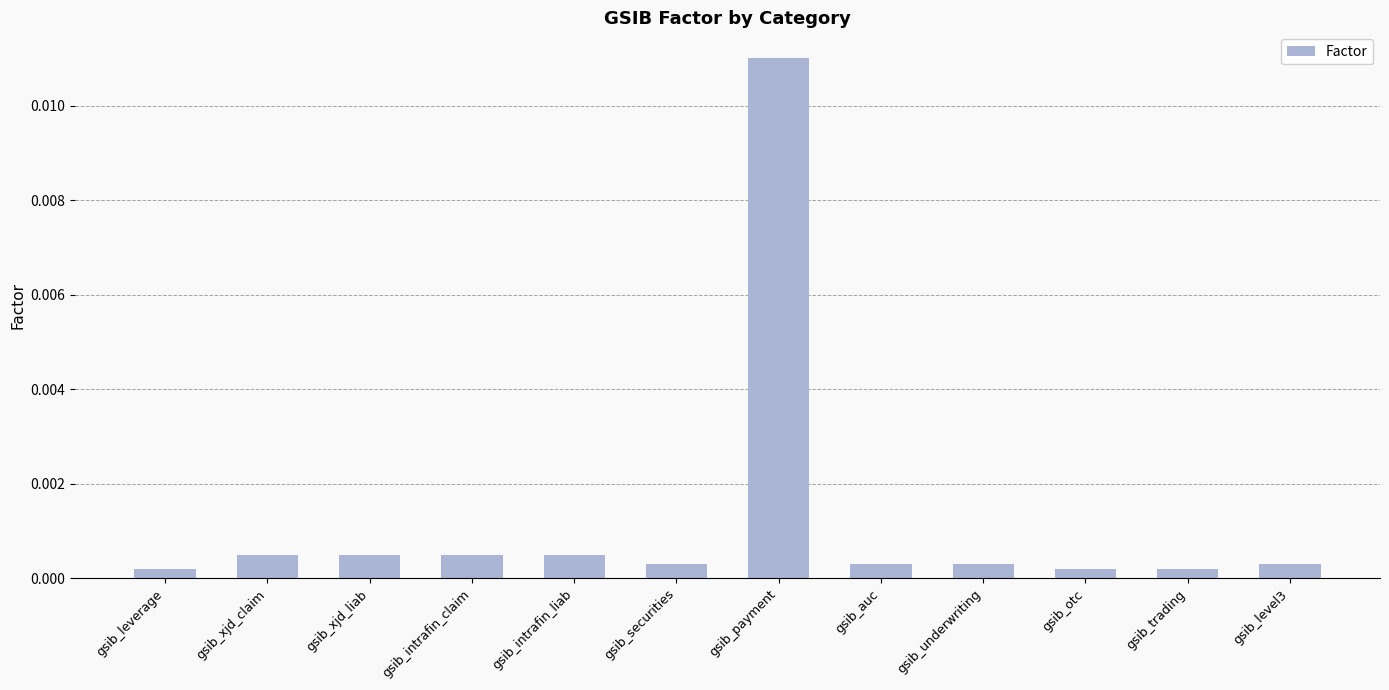

What is the label of the 8th bar from the right?

gsib_intrafin_liab